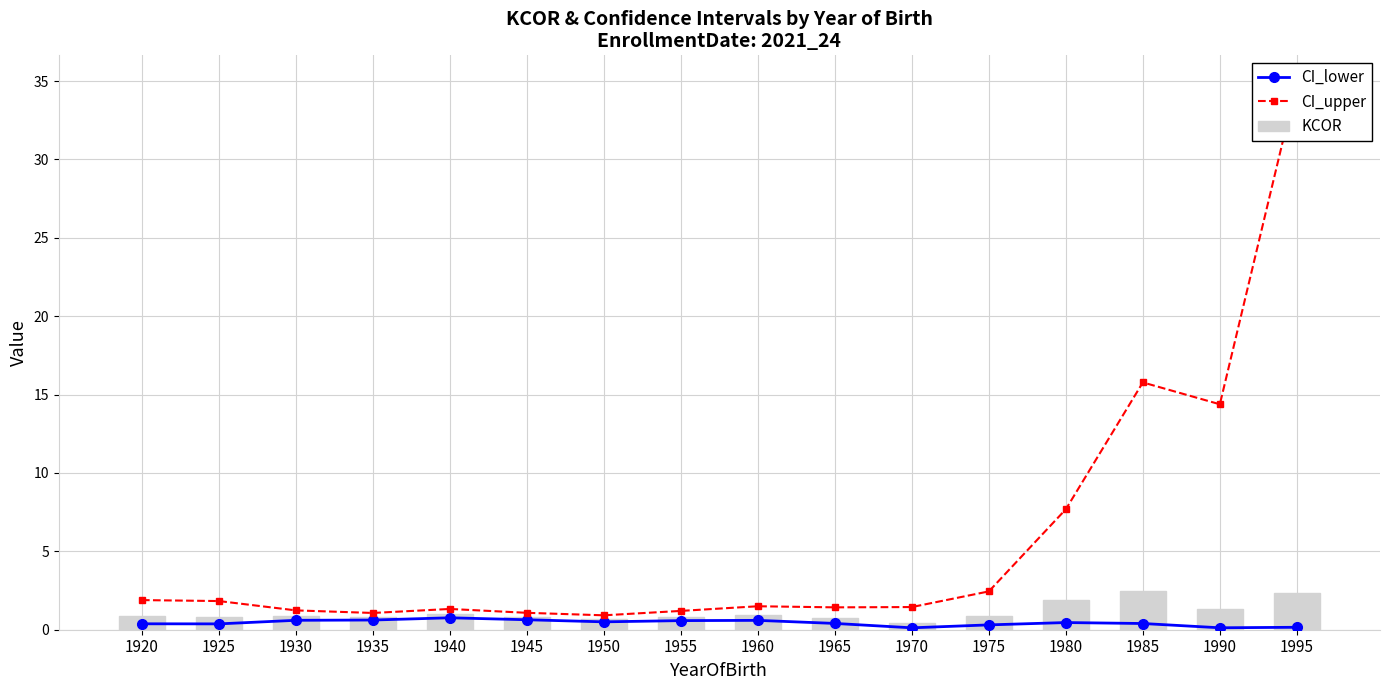

How many values in the CI_upper series are below 1?

1